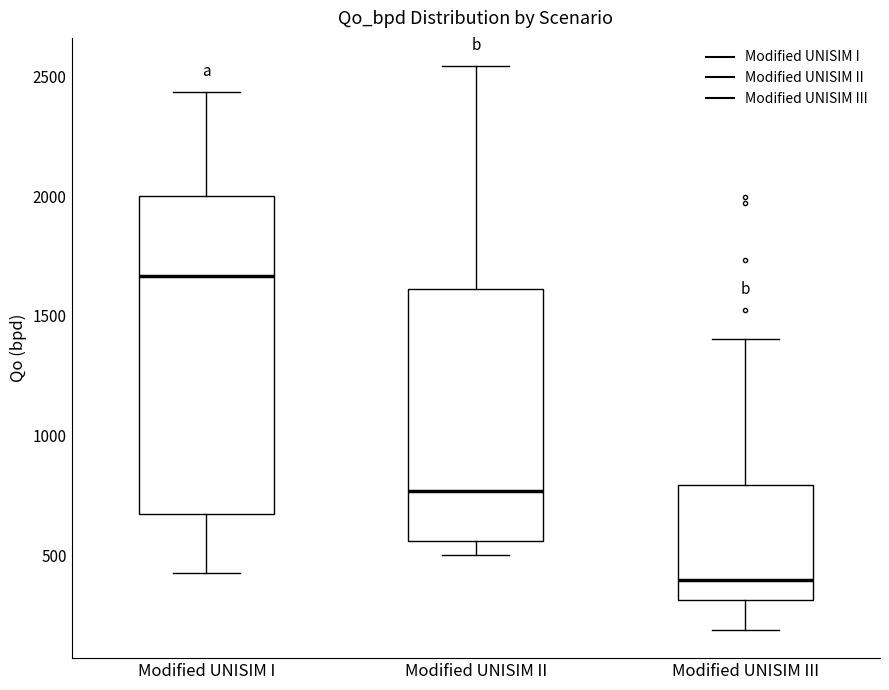

Reading left to right, transcribe this box plot: for each box, give where its median line is, the range the box spans, and where its two whiskers end, as read against the y-axis. The values are not printed on the chart, so give them approximately, as read against the axis.

Modified UNISIM I: median 1650, box 650 to 2000, whiskers 450 to 2450
Modified UNISIM II: median 750, box 550 to 1600, whiskers 500 to 2550
Modified UNISIM III: median 400, box 300 to 800, whiskers 200 to 1400